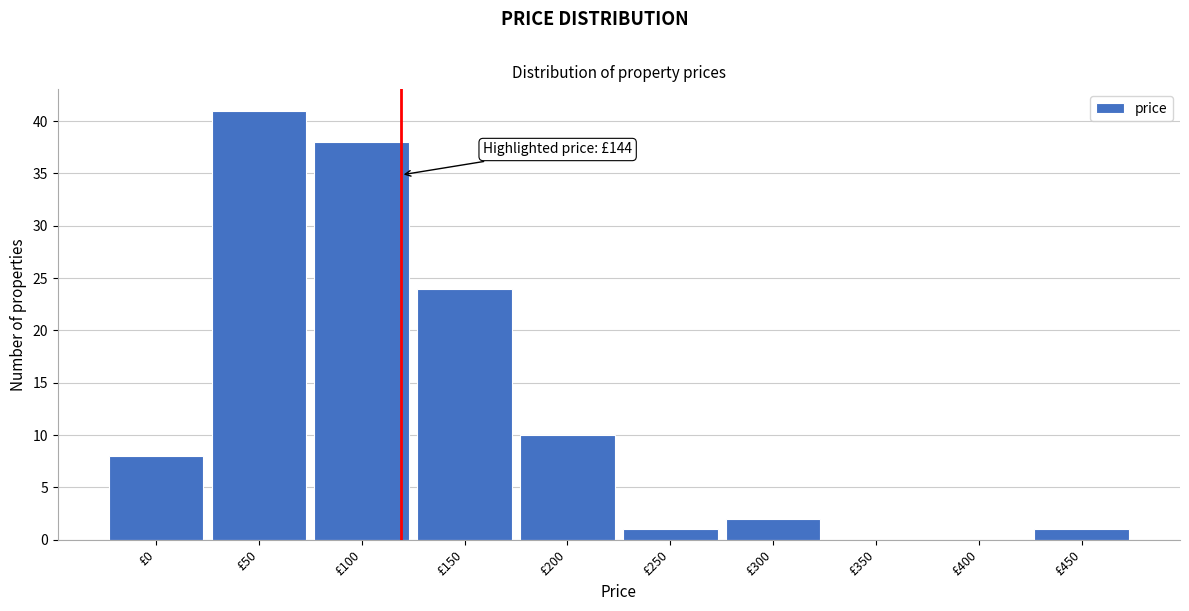

Reading left to right, what are all the values shown in this chart?

£0=8	£50=41	£100=38	£150=24	£200=10	£250=1	£300=2	£350=0	£400=0	£450=1